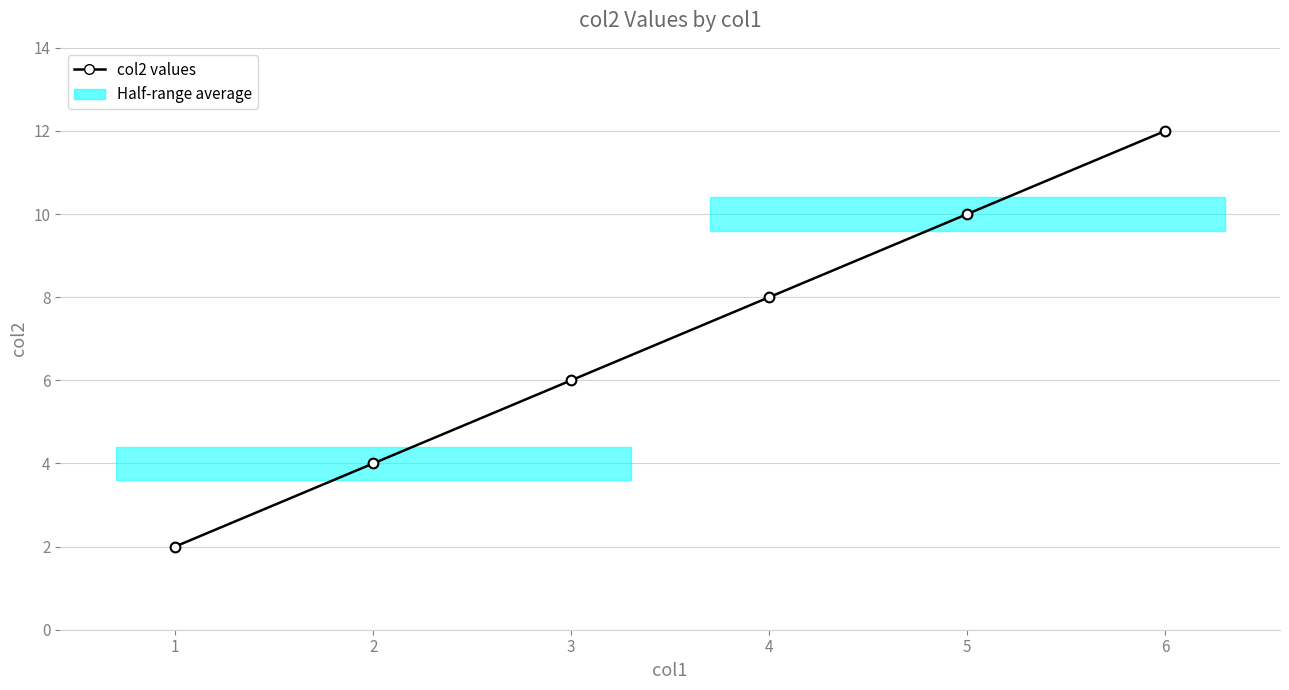

What is the ratio of the value at 6 to the value at 4?

1.5